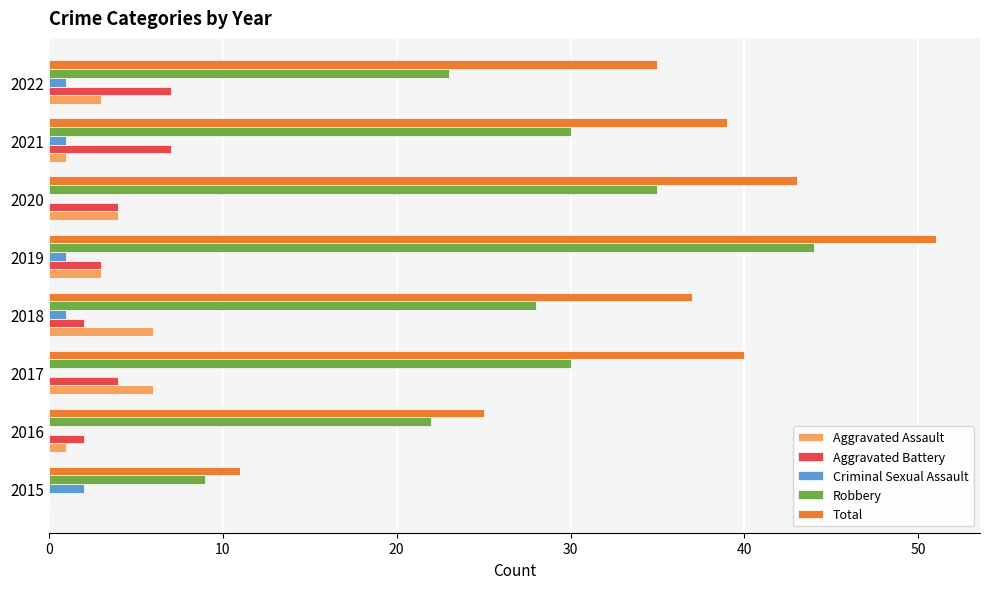

Which label corresponds to the largest value in the chart?

2019